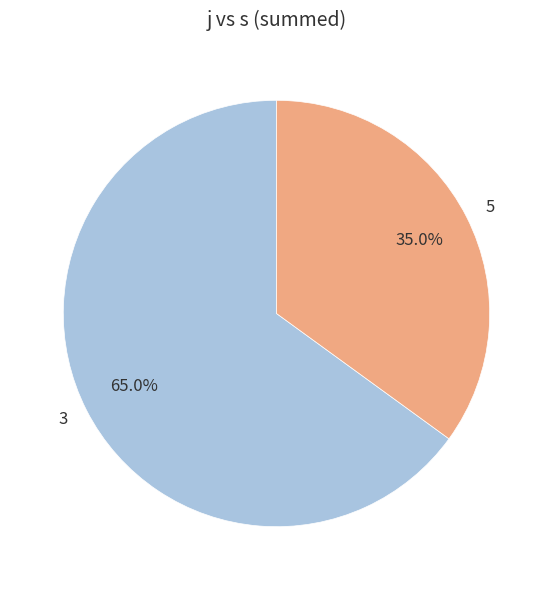

How much of the chart is everything except 3?

35.0%